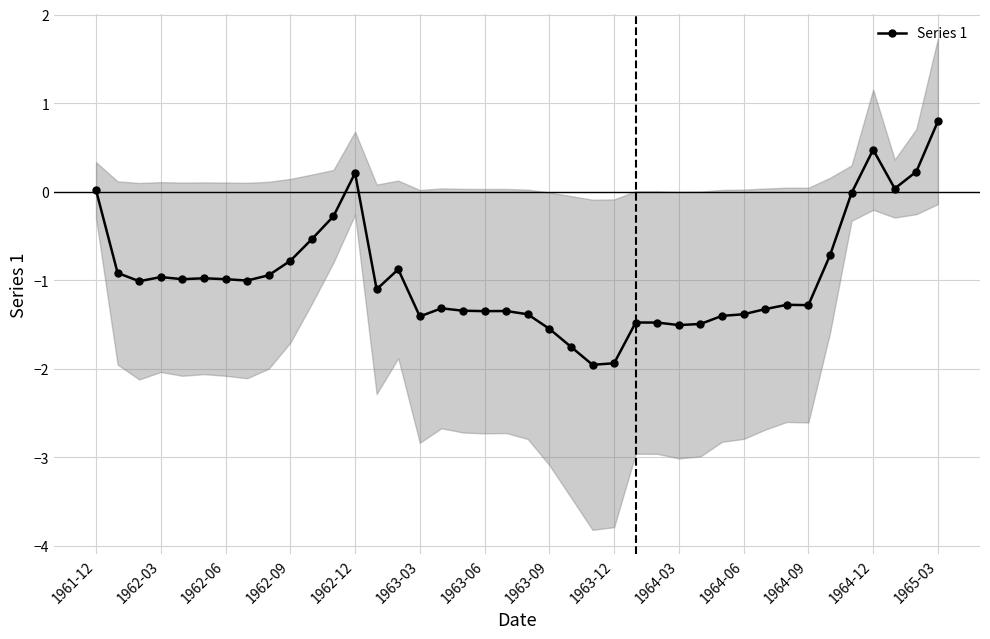

At which label does Series 1 reach its peak?

1965-03